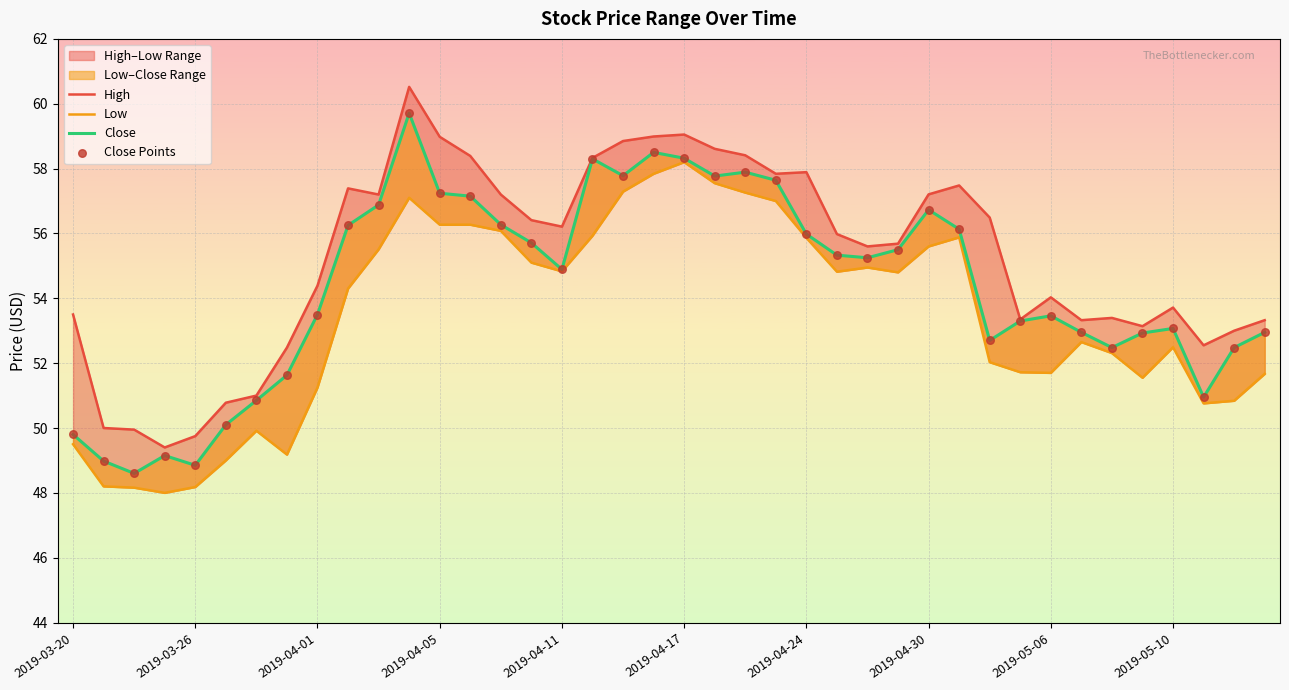

Which series has the largest total across all categories?

High